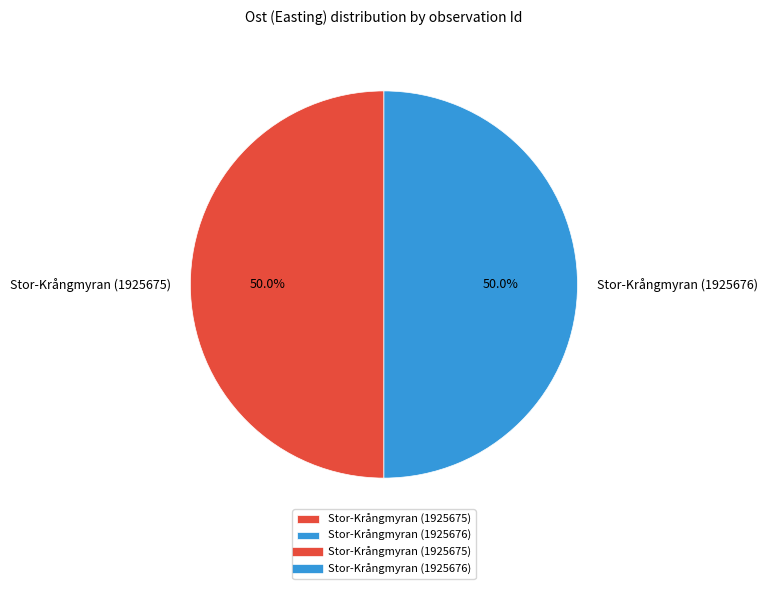

How much of the chart is everything except Stor-Krångmyran (1925676)?

50.0%